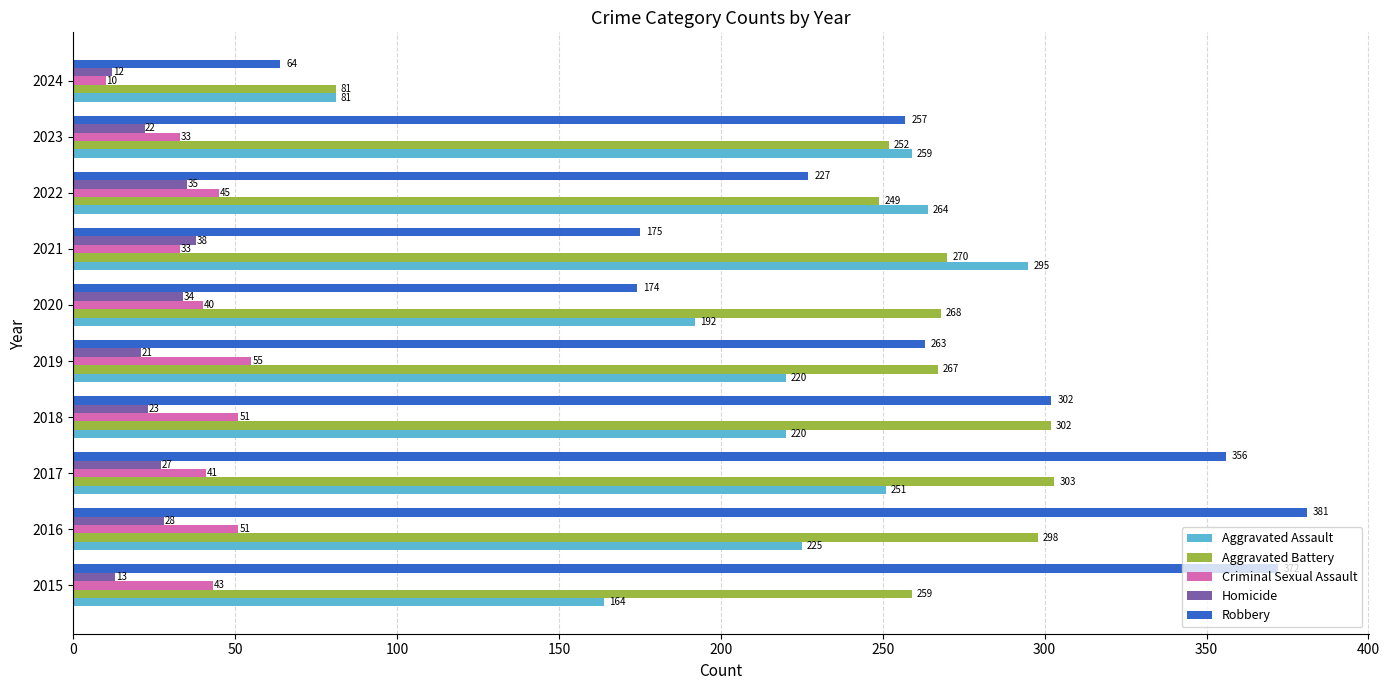

What is the approximate value of Aggravated Battery at 2023, to the nearest 10?

250